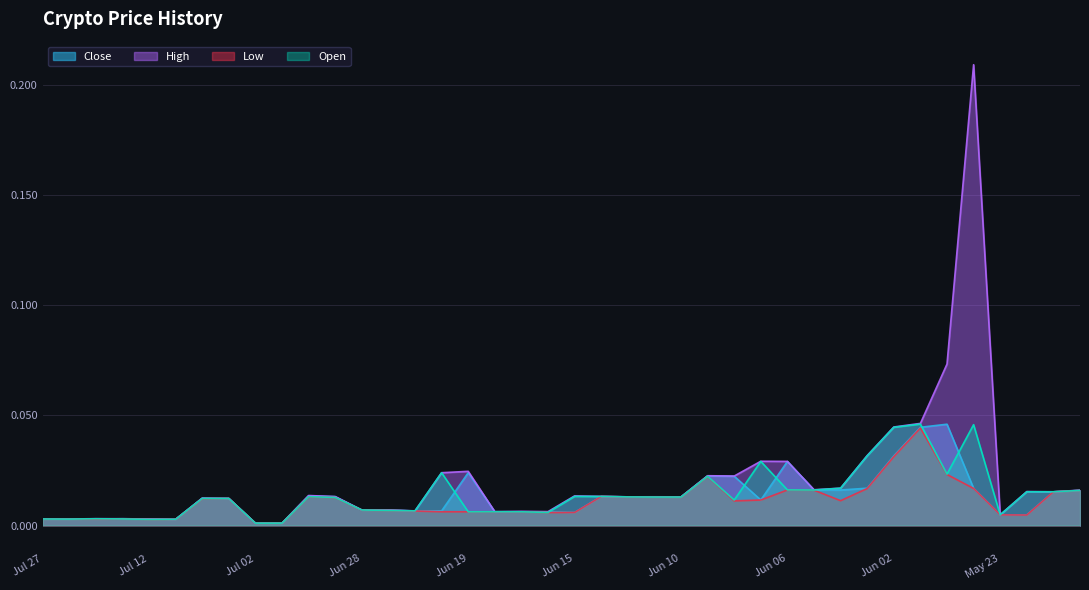

What is the total value across all series at Jun 02?

0.2